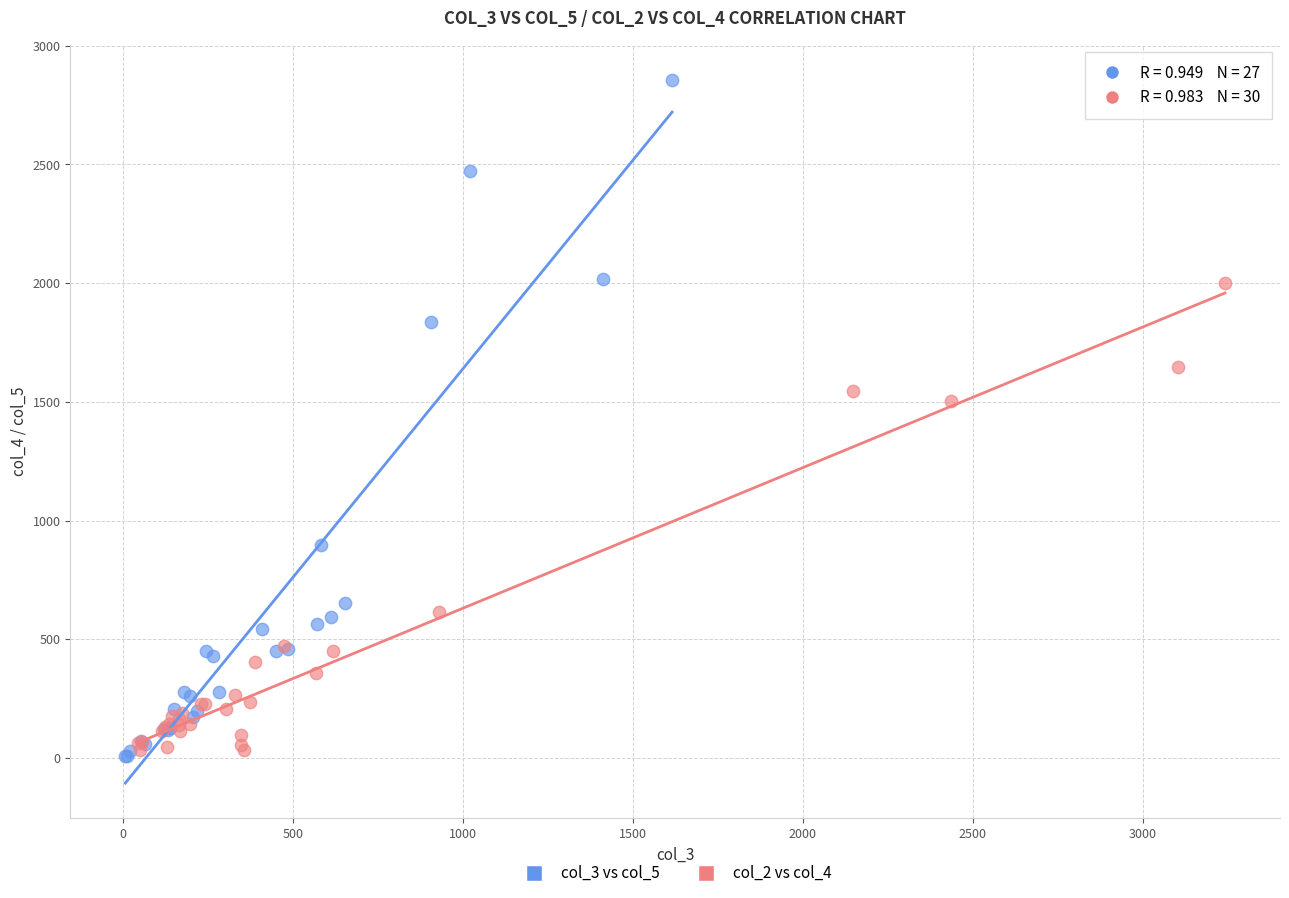

Which series has the largest Y range (max minus min)?

col_3 vs col_5